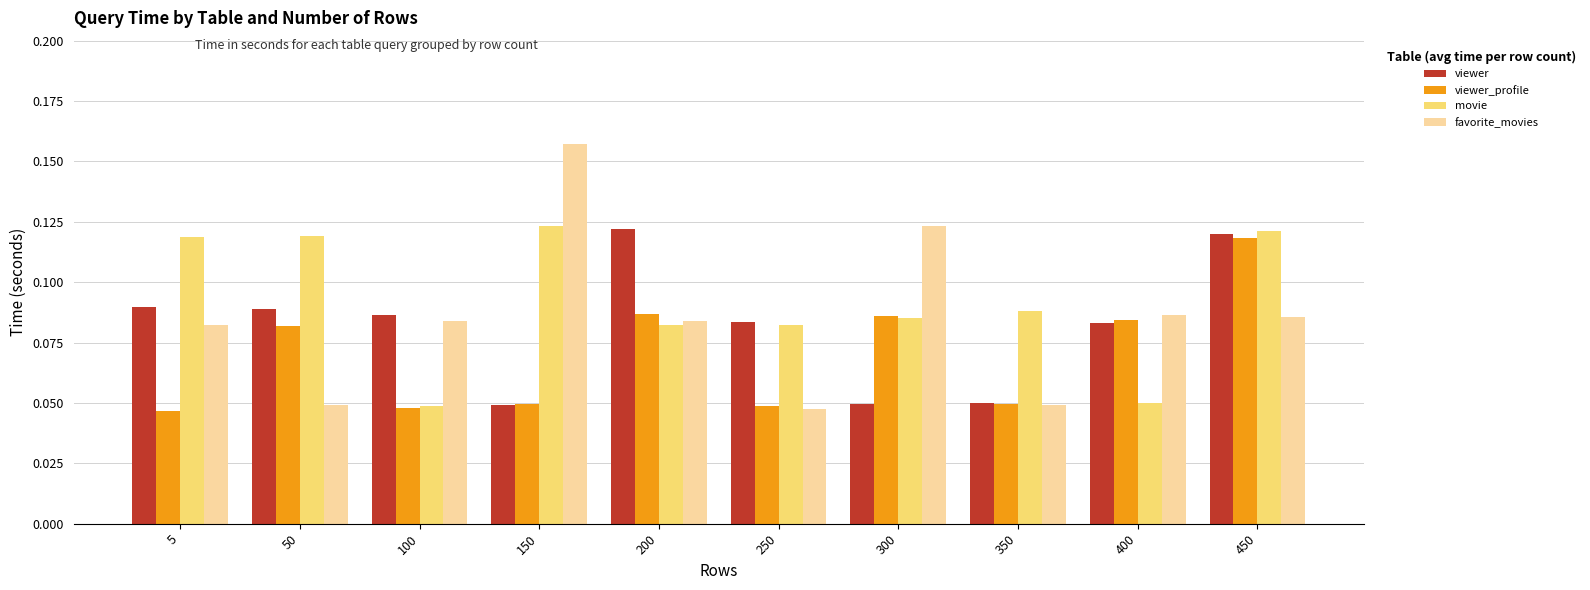

True or false: viewer_profile has a value of 0.0 at 300.

False